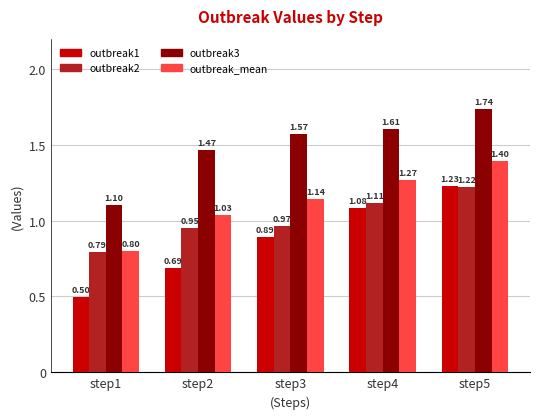

List the labels in order of outbreak3 value, smallest first.

step1, step2, step3, step4, step5